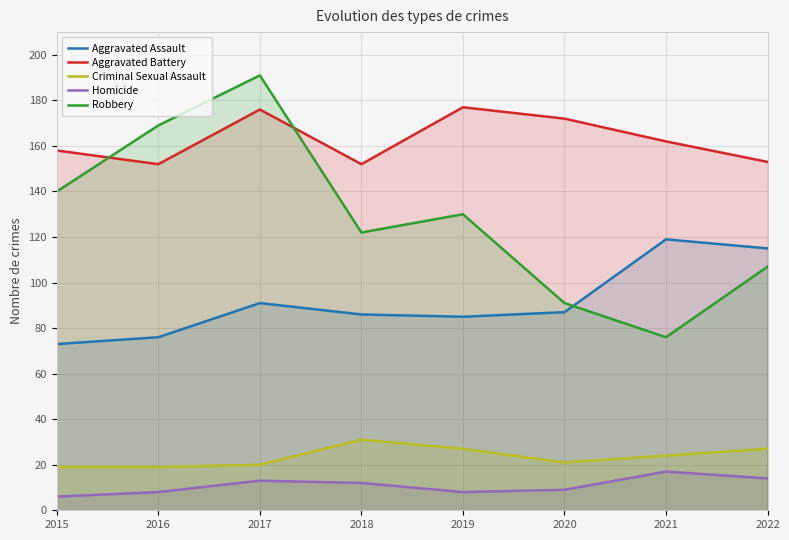

What is the total value across all series at 2020?

380